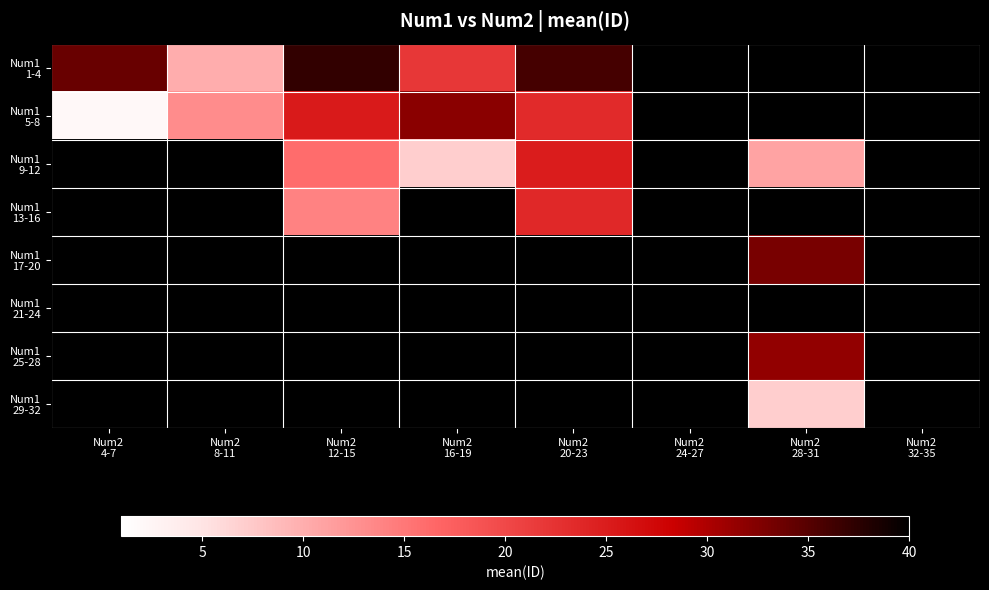

Is it true that Num1 9-12 equals 7.0 at Num2 16-19?

True